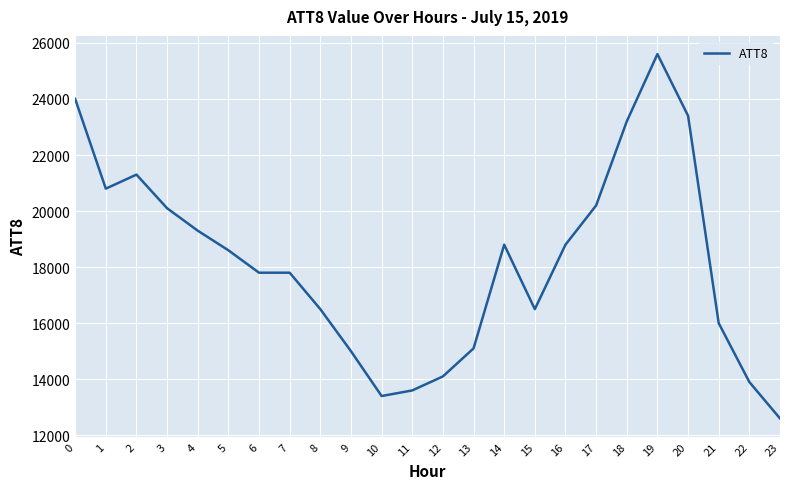

What is the smallest value displayed?

12600